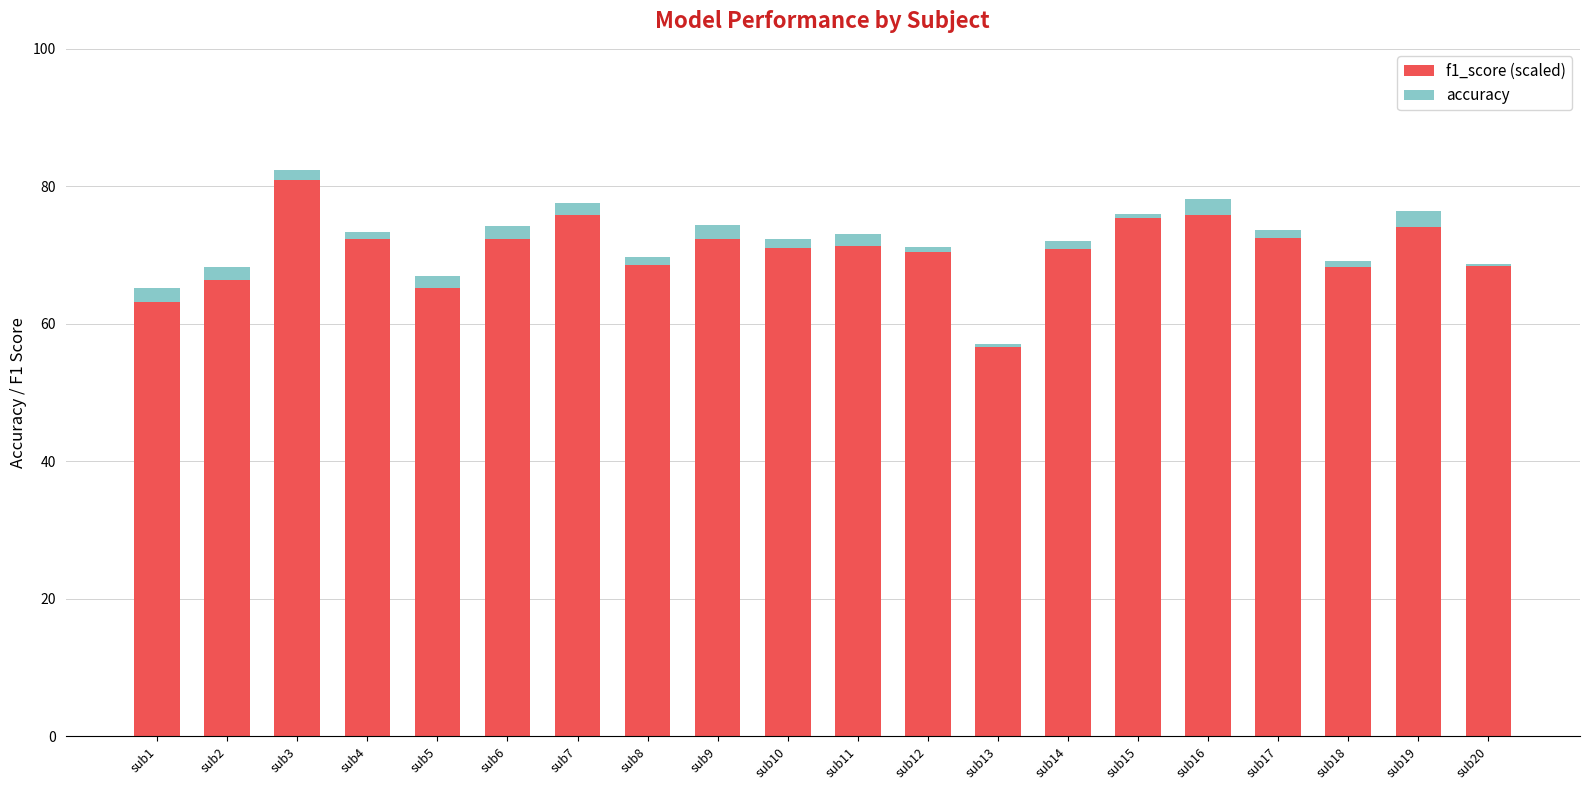

At which category does the chart reach its peak across all series?

sub3